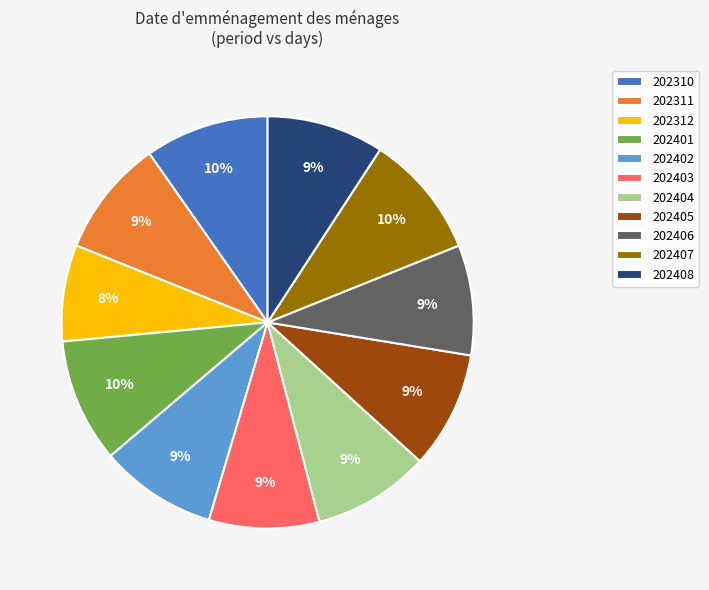

Is there any slice that represents more than half of the pie?

No